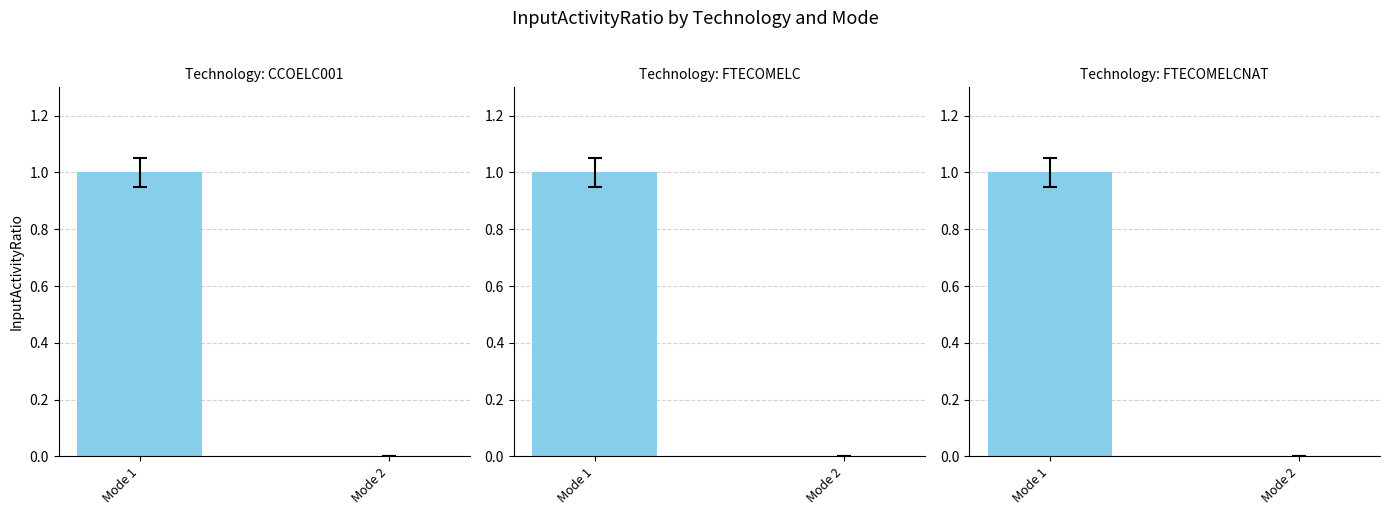

What is the value of the FTECOMELC bar at the 1st from the left?

1